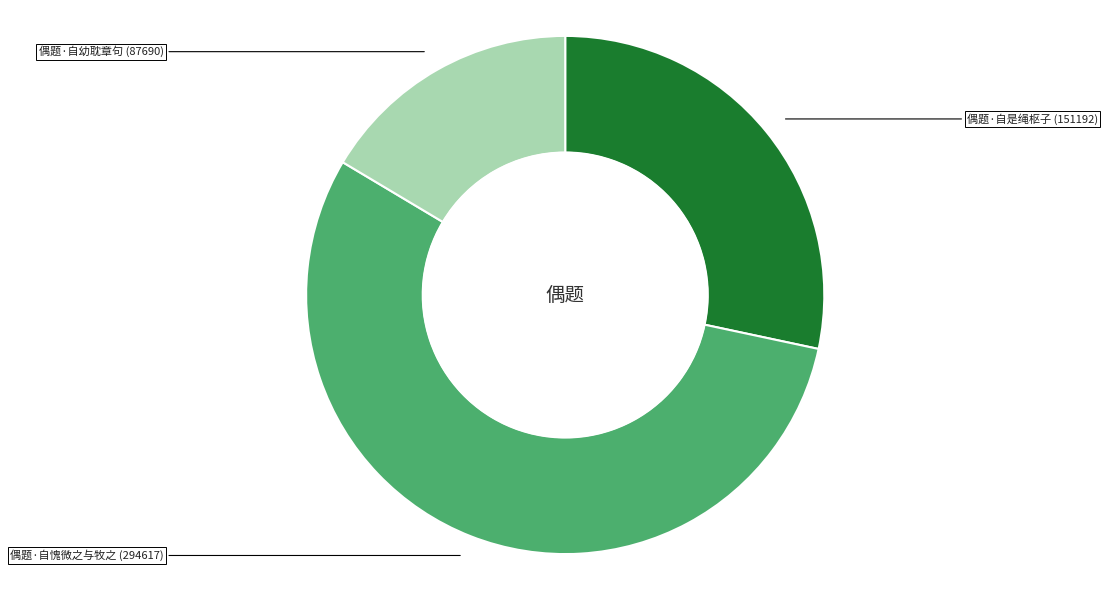

Rank the categories by value from lowest to highest.

偶题·自幼耽章句, 偶题·自是绳枢子, 偶题·自愧微之与牧之